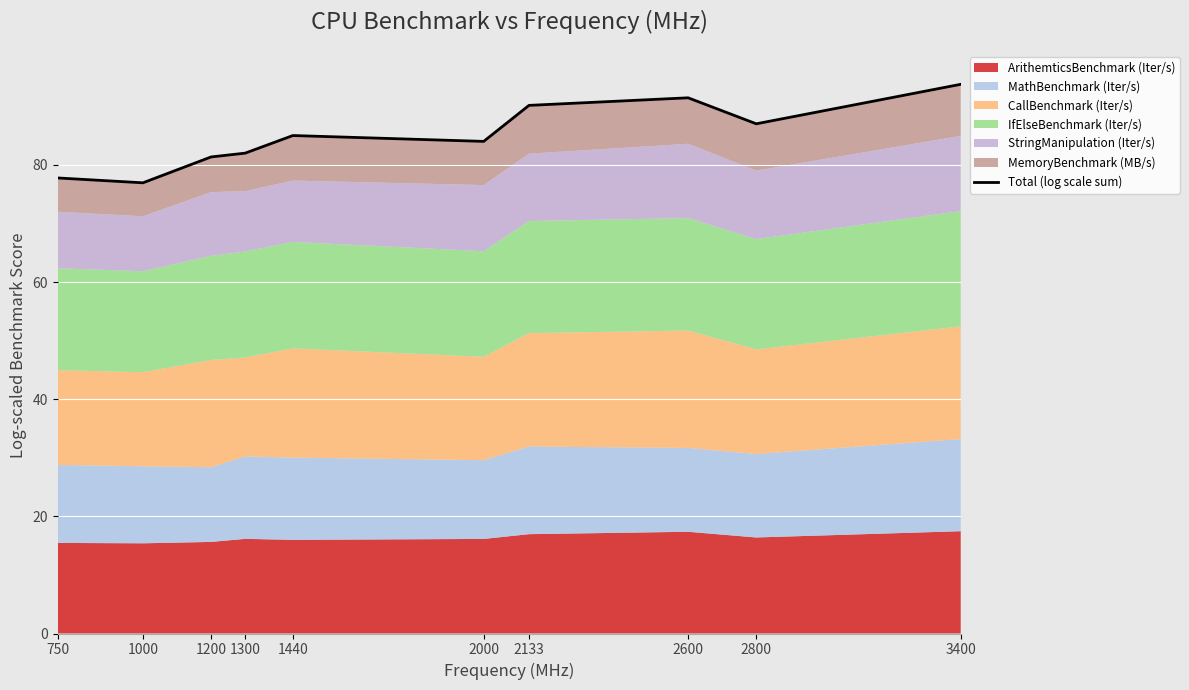

Where is the first local maximum?

1440